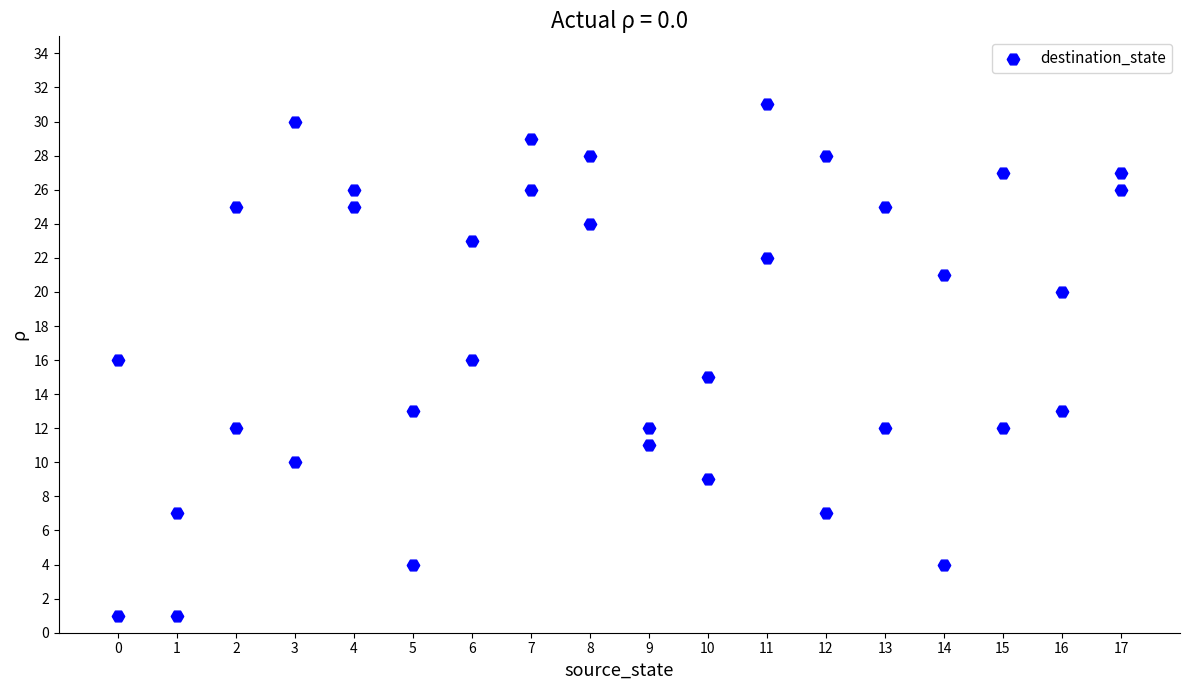

What is the range of X values (max minus min)?

17